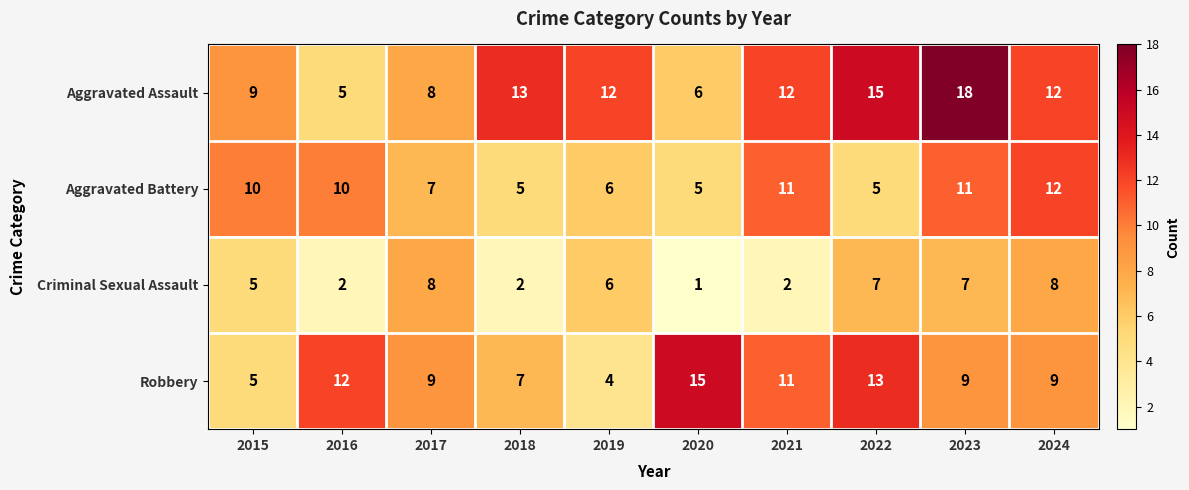

The value of Aggravated Assault at 2022 is 15. True or false?

True